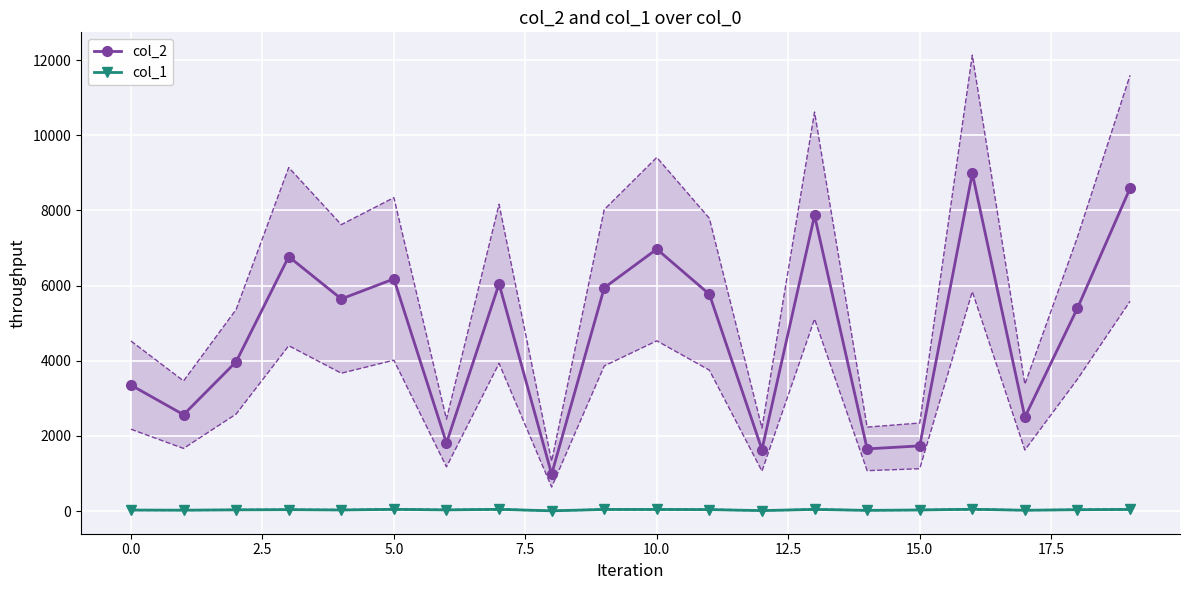

In col_1, how many points are lower than both neighbors (excluding endpoints)?

7